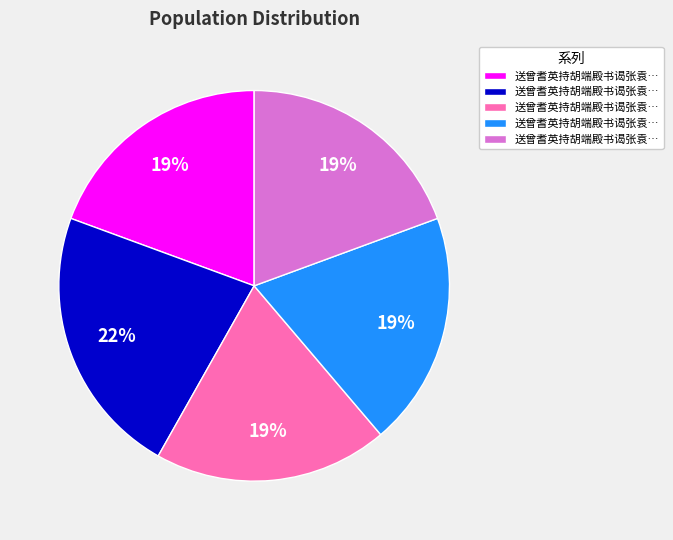

Is there a majority slice in this chart?

No